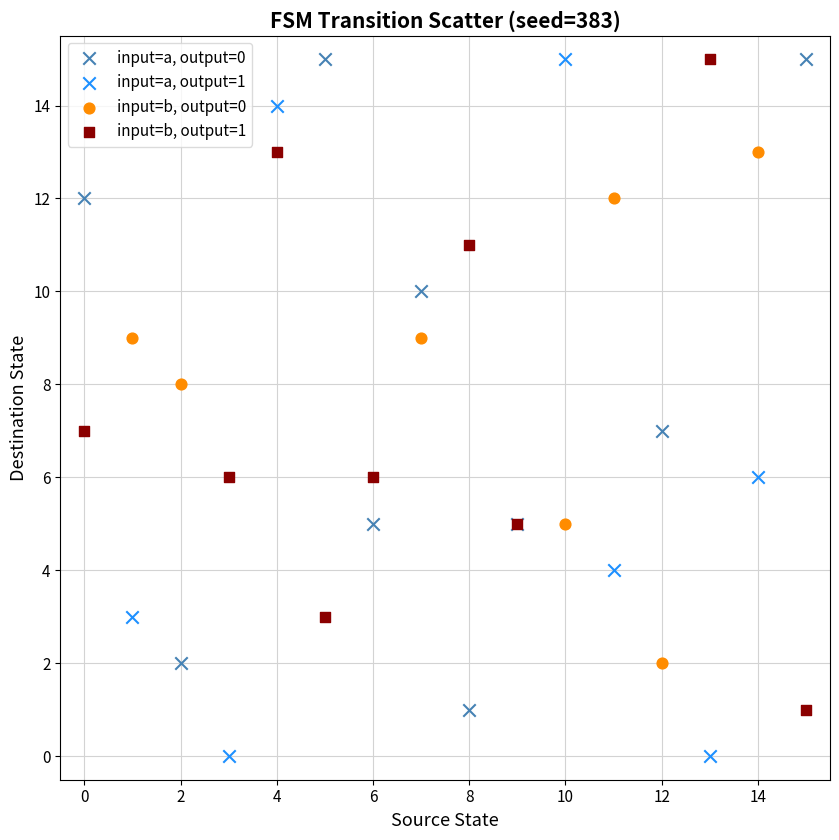

Which series reaches the minimum Y coordinate?

input=a, output=1